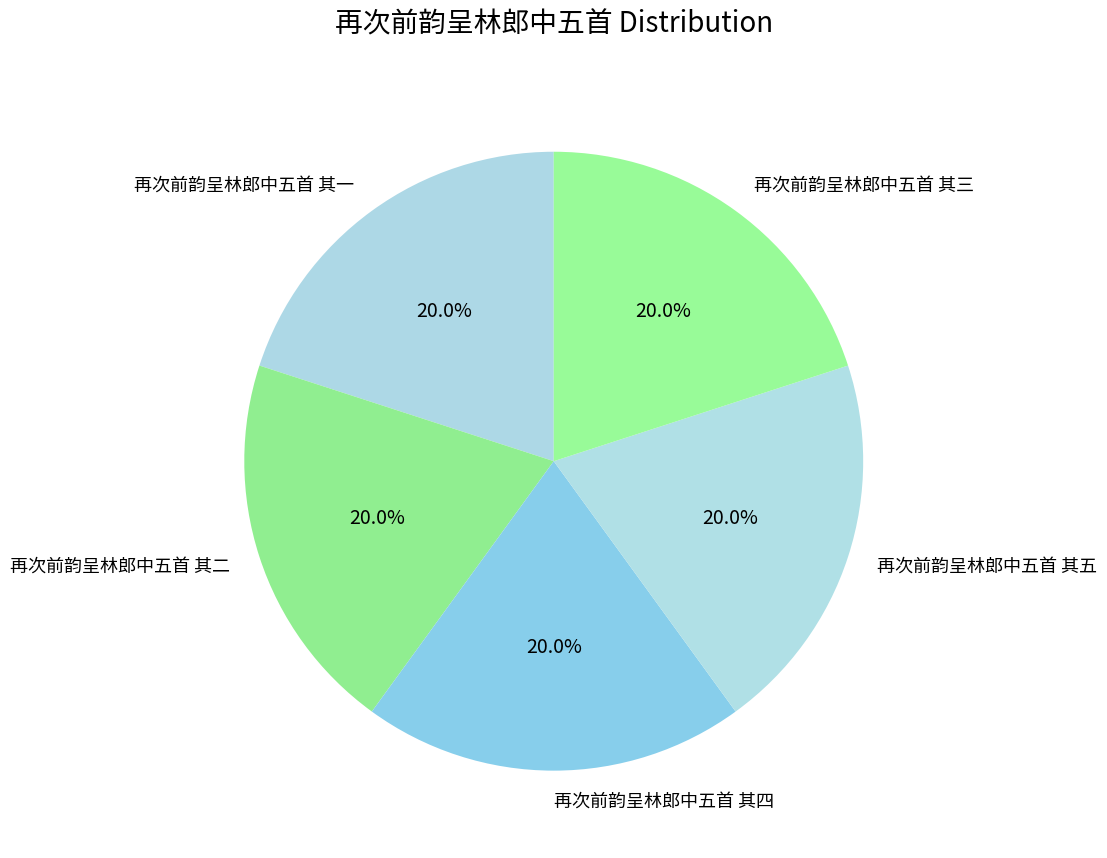

Is the sum of 再次前韵呈林郎中五首 其一 and 再次前韵呈林郎中五首 其五 greater than half?

No